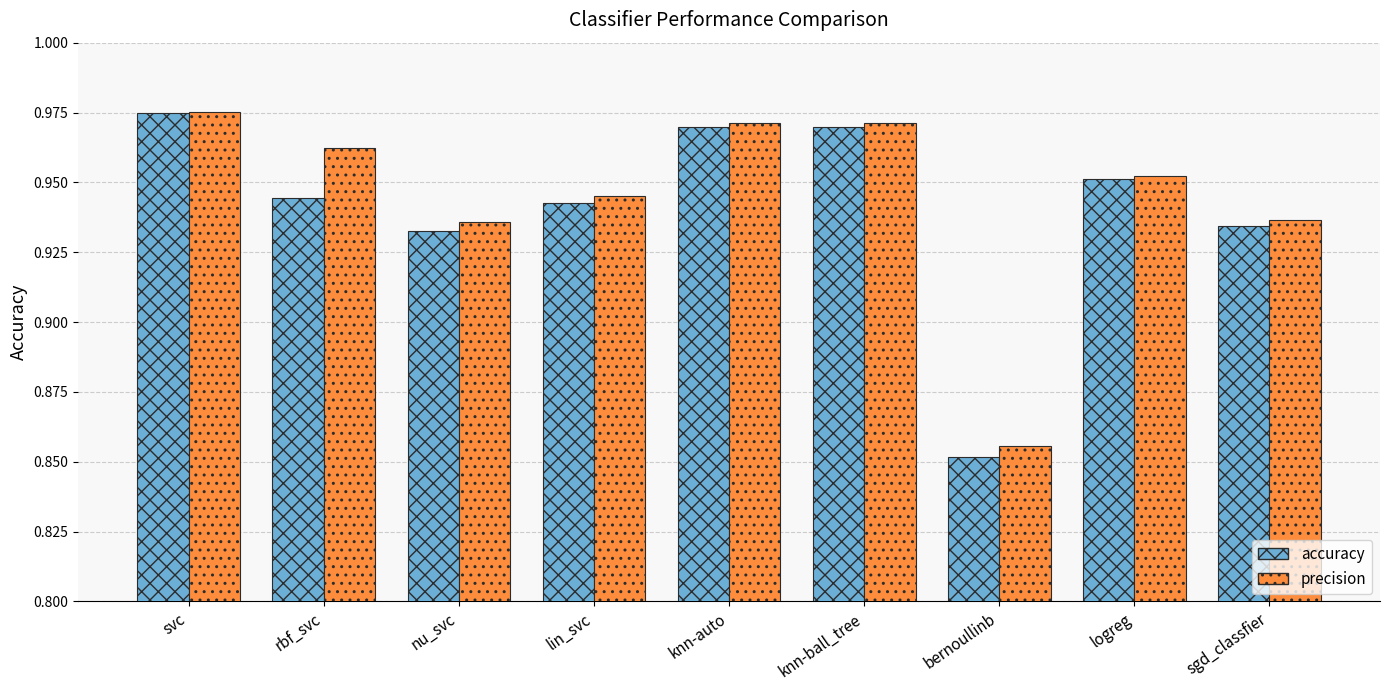

Which series changed the most between logreg and sgd_classfier?

accuracy